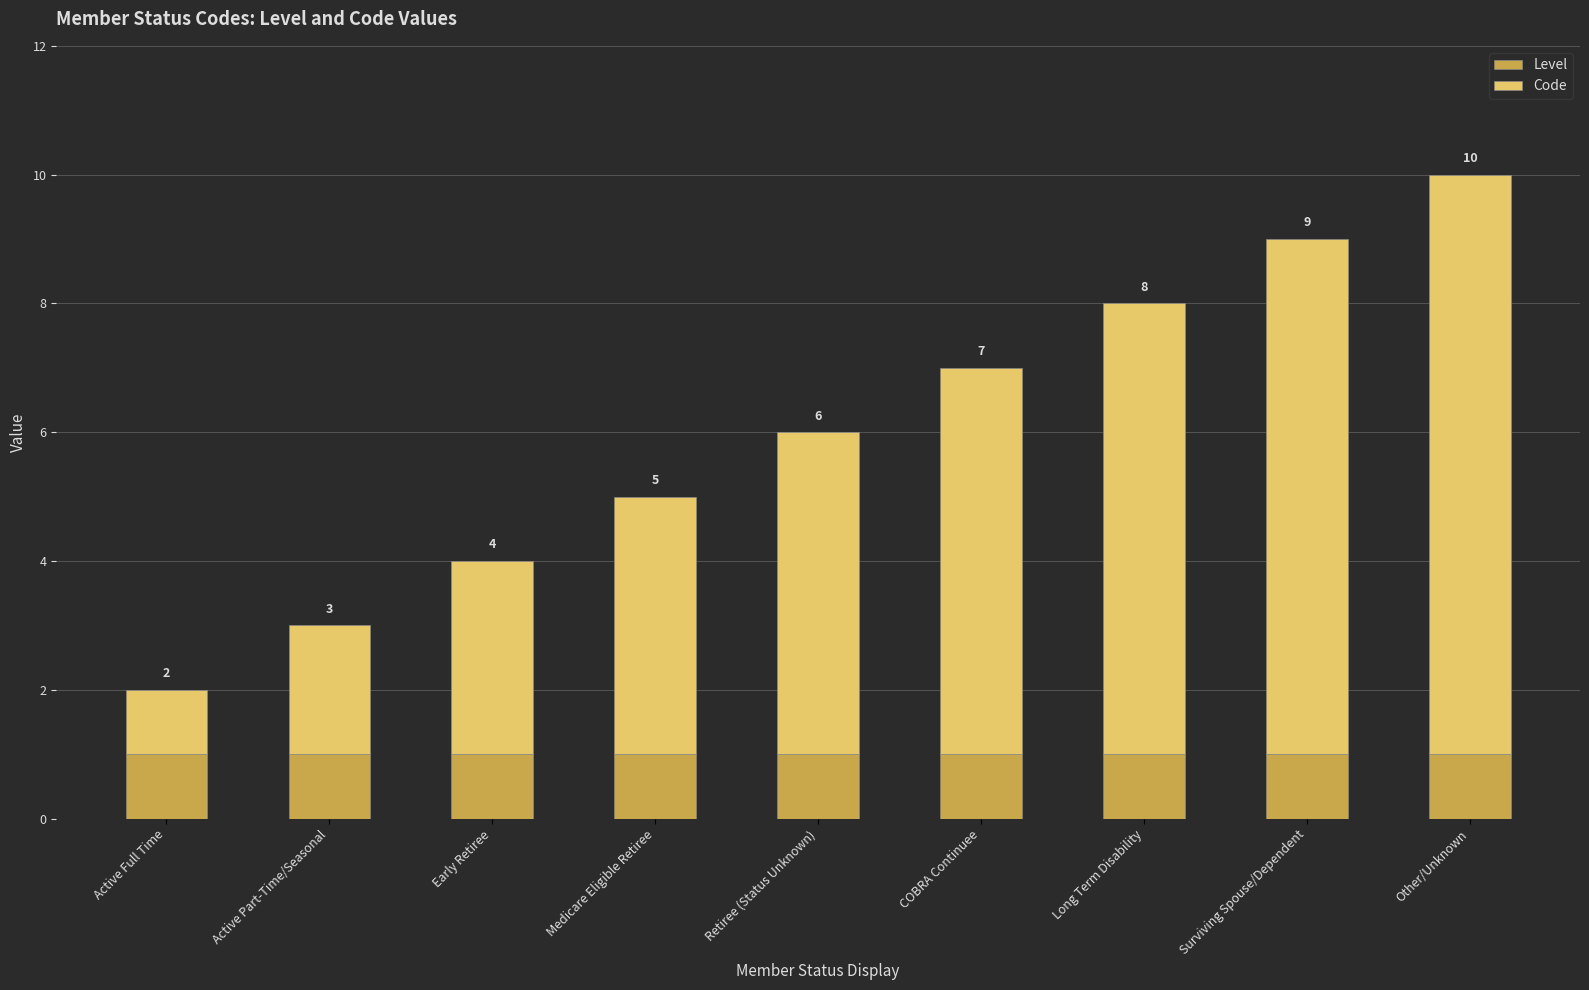

What is the total value across all series at COBRA Continuee?

7